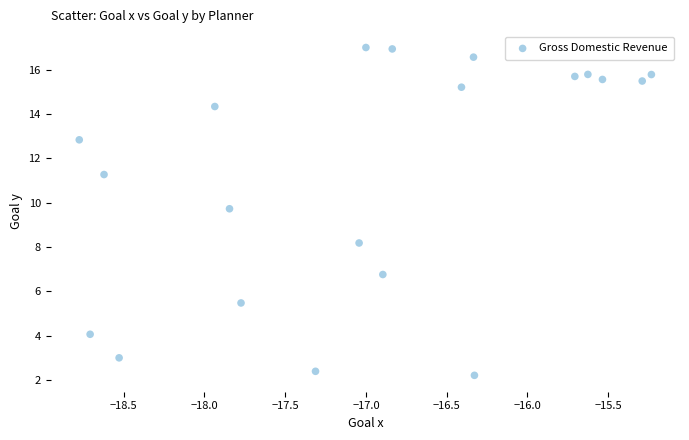

What is the range of X values (max minus min)?

3.5